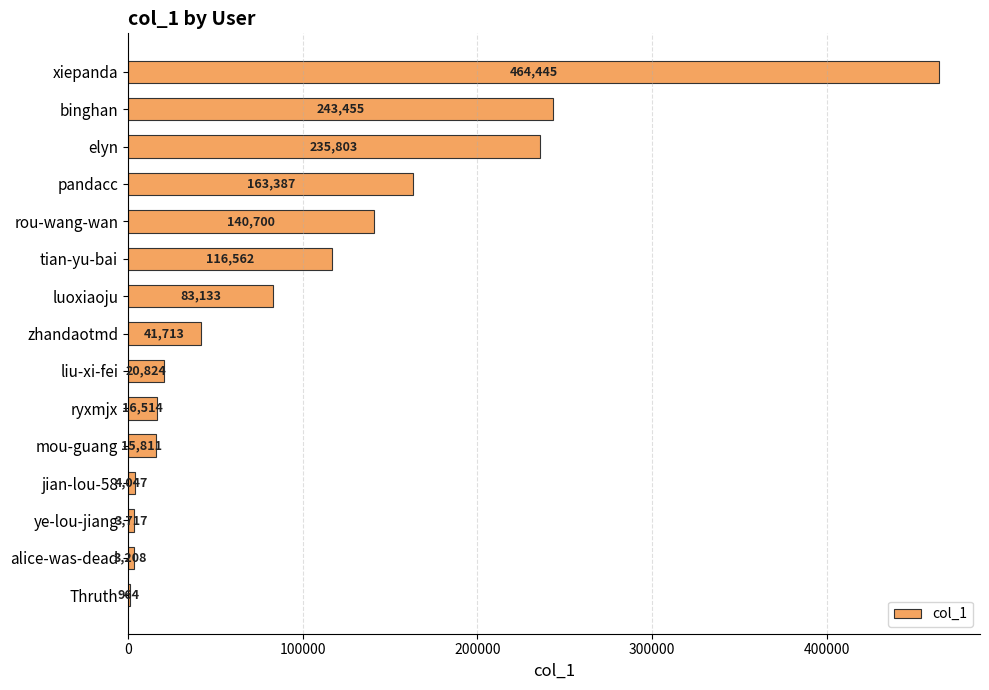

How many distinct data groups are displayed?

1